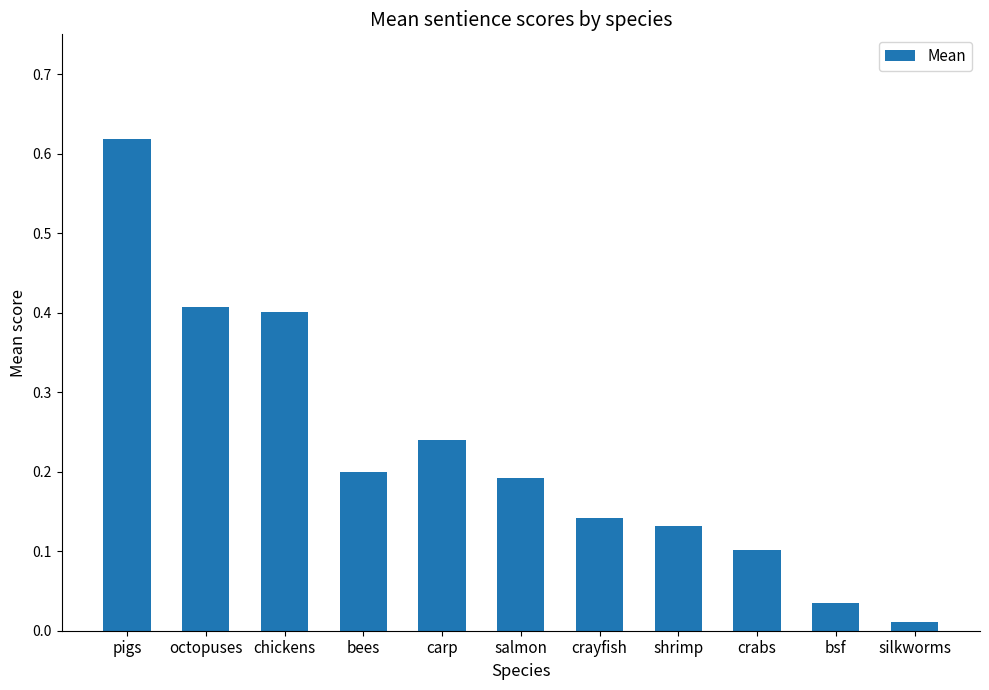

Between shrimp and octopuses, which is larger?

octopuses